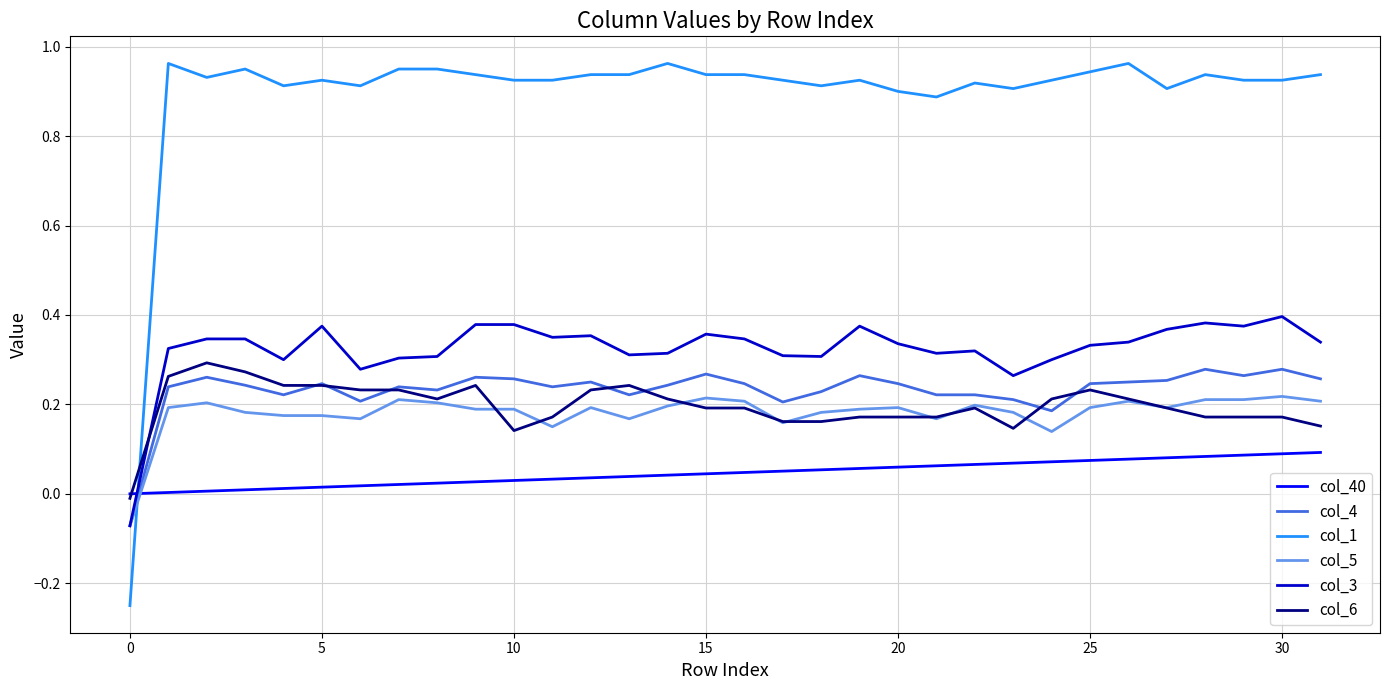

Which series has the widest spread of values?

col_1